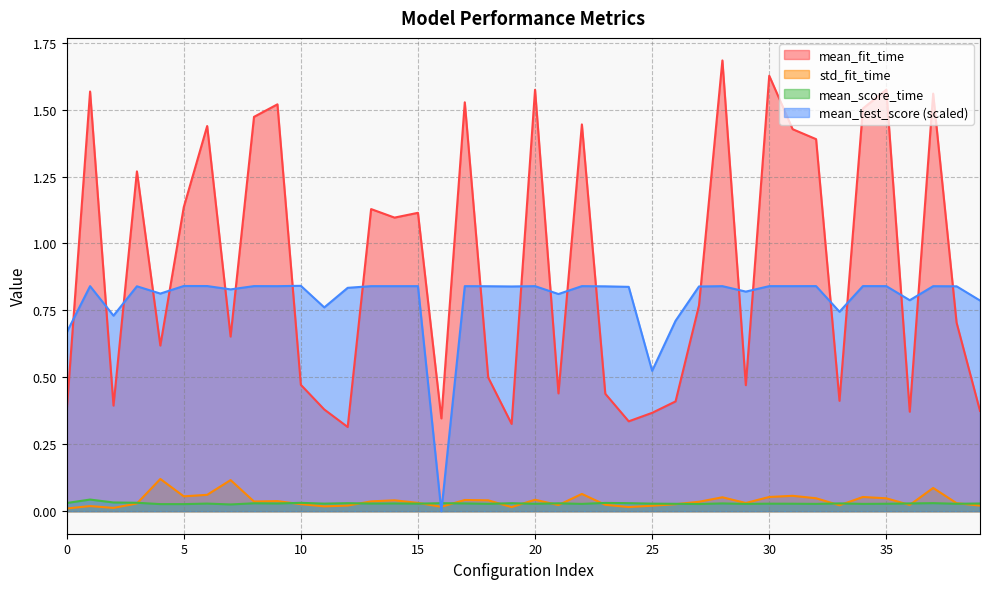

Reading right to left, extract all data points from this chart.

mean_fit_time: 39=0.4	38=0.7	37=1.6	36=0.4	35=1.6	34=1.5	33=0.4	32=1.4	31=1.4	30=1.6	29=0.5	28=1.7	27=0.8	26=0.4	25=0.4	24=0.3	23=0.4	22=1.4	21=0.4	20=1.6	19=0.3	18=0.5	17=1.5	16=0.3	15=1.1	14=1.1	13=1.1	12=0.3	11=0.4	10=0.5	9=1.5	8=1.5	7=0.7	6=1.4	5=1.1	4=0.6	3=1.3	2=0.4	1=1.6	0=0.4
std_fit_time: 39=0.0	38=0.0	37=0.1	36=0.0	35=0.0	34=0.1	33=0.0	32=0.0	31=0.1	30=0.1	29=0.0	28=0.1	27=0.0	26=0.0	25=0.0	24=0.0	23=0.0	22=0.1	21=0.0	20=0.0	19=0.0	18=0.0	17=0.0	16=0.0	15=0.0	14=0.0	13=0.0	12=0.0	11=0.0	10=0.0	9=0.0	8=0.0	7=0.1	6=0.1	5=0.1	4=0.1	3=0.0	2=0.0	1=0.0	0=0.0
mean_score_time: 39=0.0	38=0.0	37=0.0	36=0.0	35=0.0	34=0.0	33=0.0	32=0.0	31=0.0	30=0.0	29=0.0	28=0.0	27=0.0	26=0.0	25=0.0	24=0.0	23=0.0	22=0.0	21=0.0	20=0.0	19=0.0	18=0.0	17=0.0	16=0.0	15=0.0	14=0.0	13=0.0	12=0.0	11=0.0	10=0.0	9=0.0	8=0.0	7=0.0	6=0.0	5=0.0	4=0.0	3=0.0	2=0.0	1=0.0	0=0.0
mean_test_score: 39=0.8	38=0.8	37=0.8	36=0.8	35=0.8	34=0.8	33=0.7	32=0.8	31=0.8	30=0.8	29=0.8	28=0.8	27=0.8	26=0.7	25=0.5	24=0.8	23=0.8	22=0.8	21=0.8	20=0.8	19=0.8	18=0.8	17=0.8	16=0.0	15=0.8	14=0.8	13=0.8	12=0.8	11=0.8	10=0.8	9=0.8	8=0.8	7=0.8	6=0.8	5=0.8	4=0.8	3=0.8	2=0.7	1=0.8	0=0.7